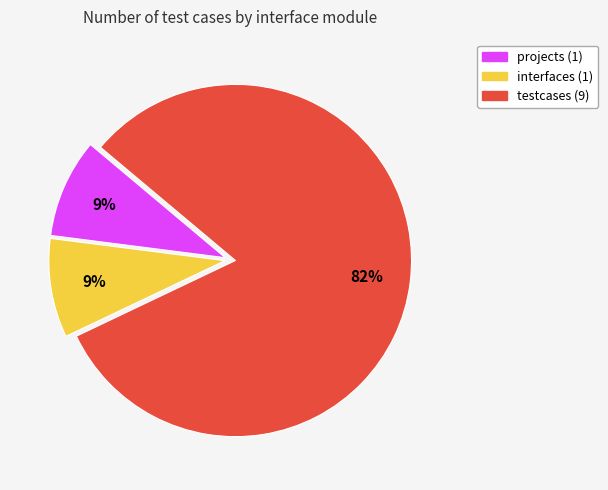

Which category has the biggest portion of the pie?

testcases